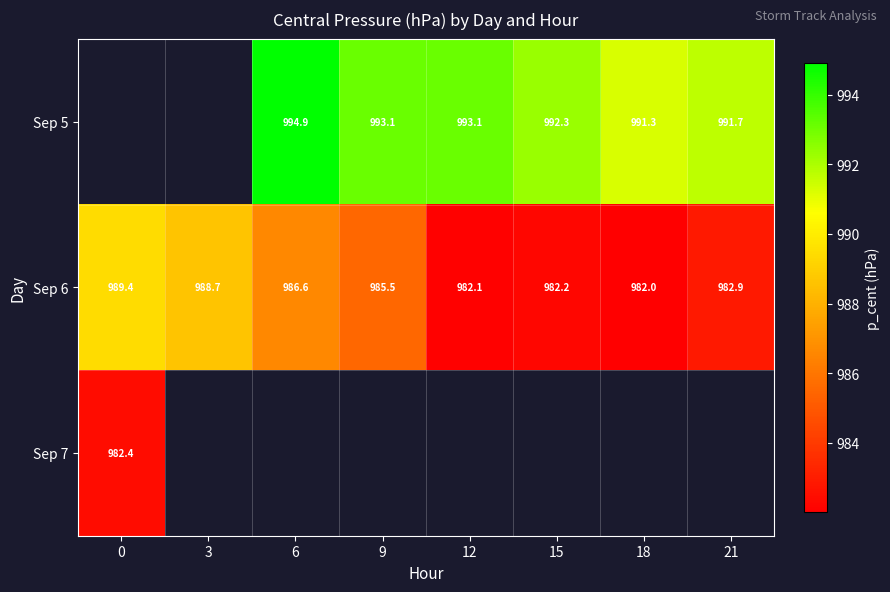

The Sep 6 series shows 454.4 at 15. True or false?

False